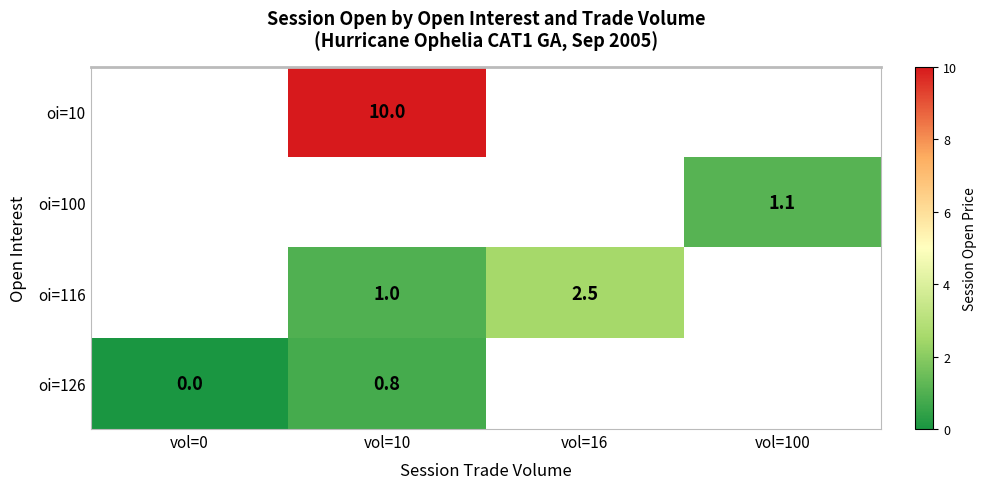

What is the greatest value displayed?

10.0